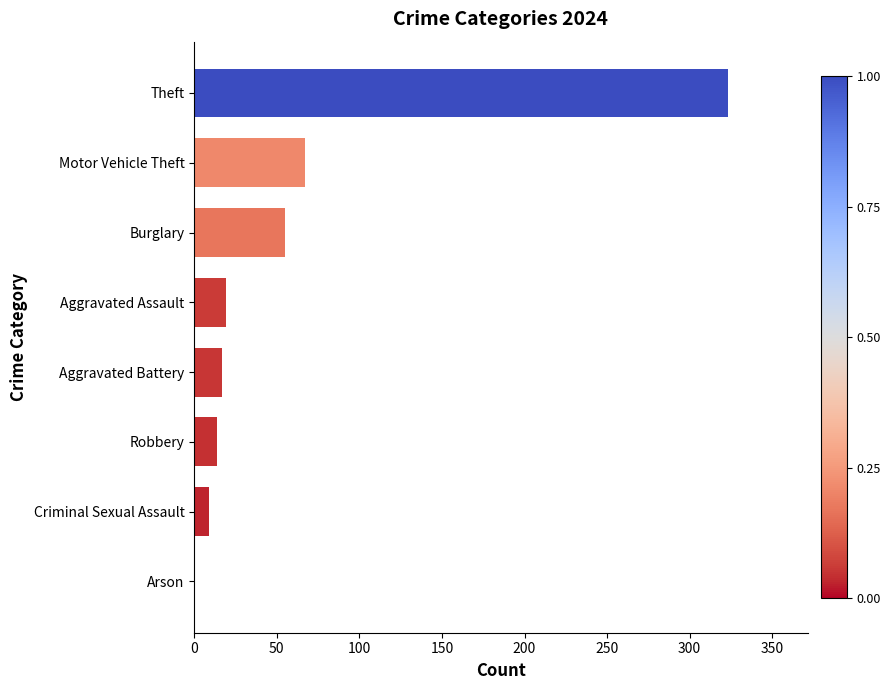

True or false: the data shows 67 at Motor Vehicle Theft.

True